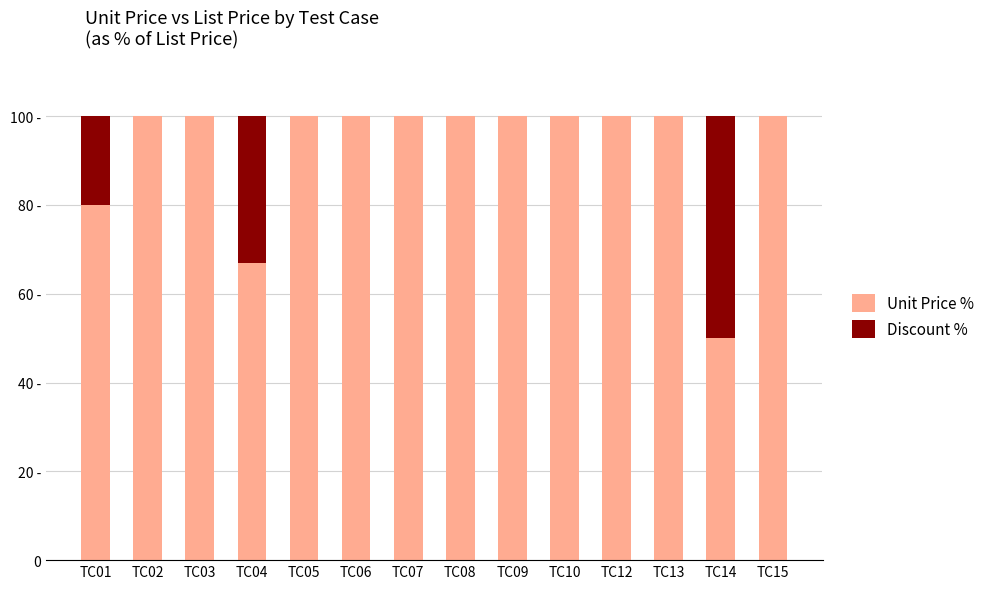

Are the bars grouped side by side (vs. stacked)?

No